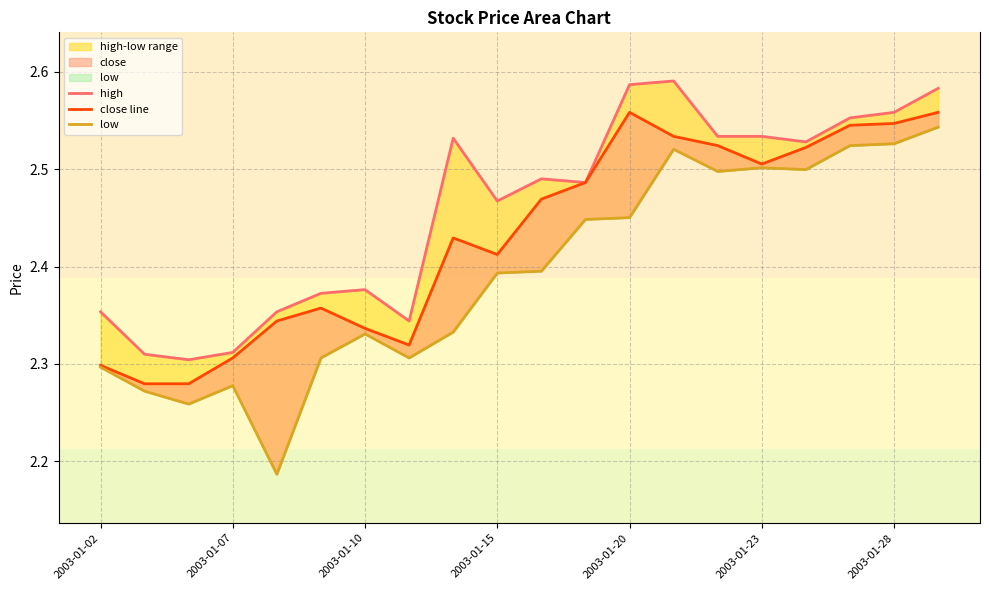

True or false: low has a value of 2.5 at 13.

True